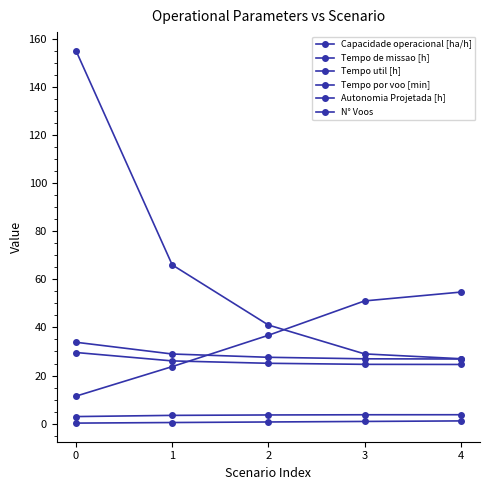

Reading right to left, extract all data points from this chart.

Capacidade operacional [ha/h]: 4=3.7	3=3.7	2=3.6	1=3.5	0=3.0
Tempo de missao [h]: 4=26.9	3=27.0	2=27.6	1=29.0	0=33.8
Tempo util [h]: 4=24.6	3=24.7	2=25.1	1=26.1	0=29.6
Tempo por voo [min]: 4=54.7	3=51.0	2=36.7	1=23.7	0=11.4
Autonomia Projetada [h]: 4=1.1	3=0.9	2=0.7	1=0.5	0=0.2
N° Voos: 4=27.0	3=29.0	2=41.0	1=66.0	0=155.0